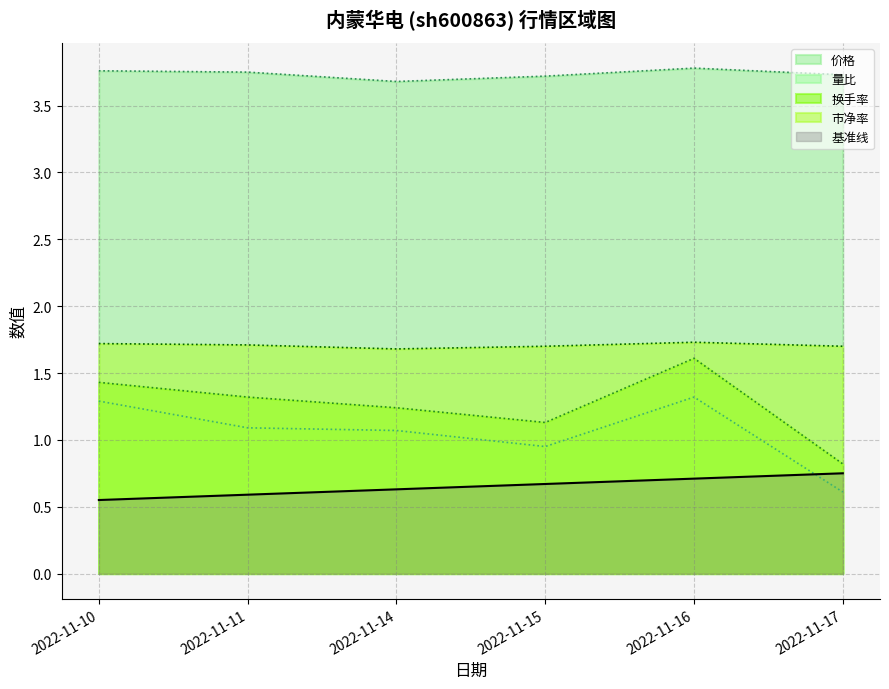

Between 2022-11-15 and 2022-11-16, which is larger?

2022-11-16